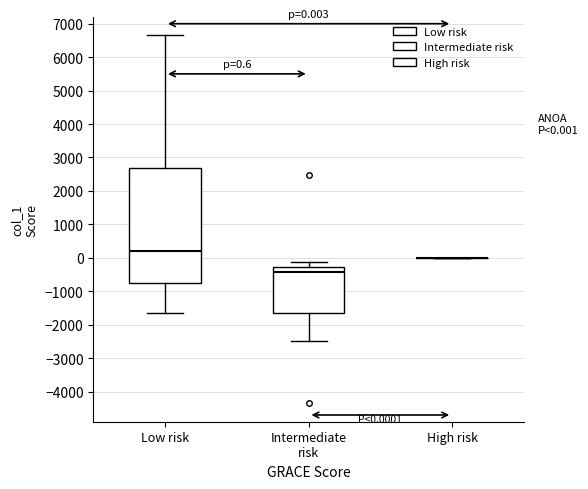

Comparing the boxes themselves (not the whiskers), which one is the tallest?

Low risk